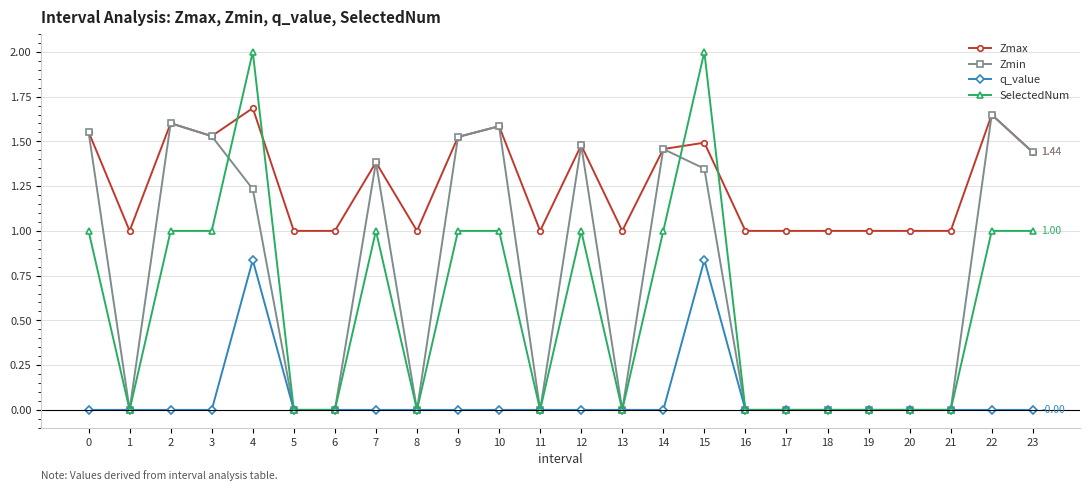

True or false: q_value and Zmax intersect in this chart.

False